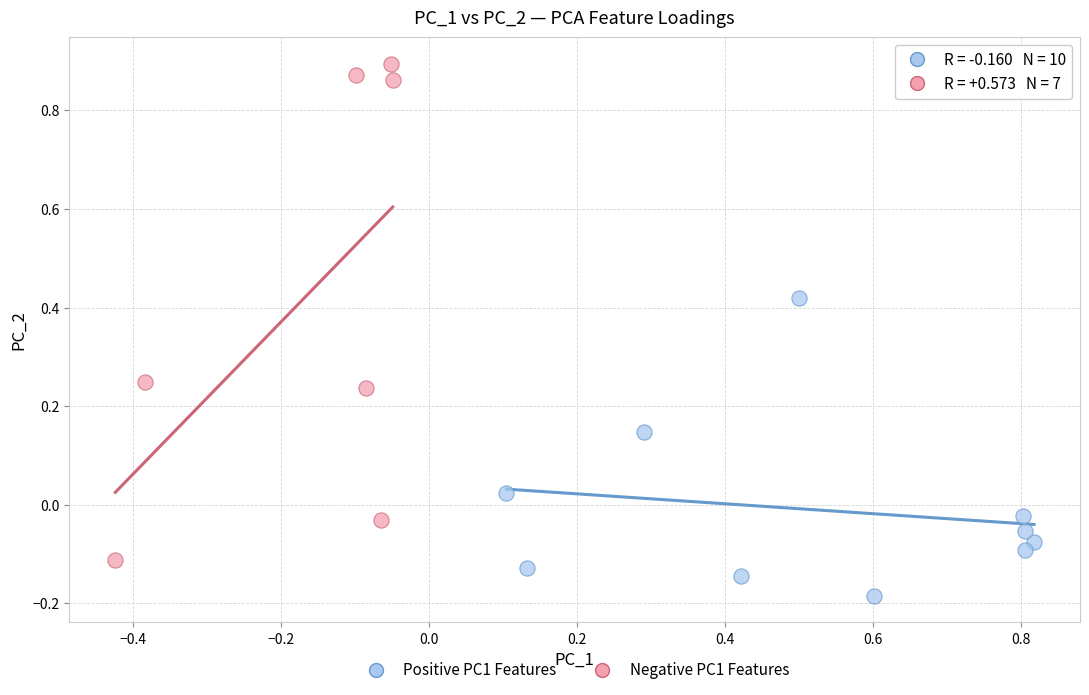

What are all the series names shown in the legend?

Positive PC1 Features, Negative PC1 Features